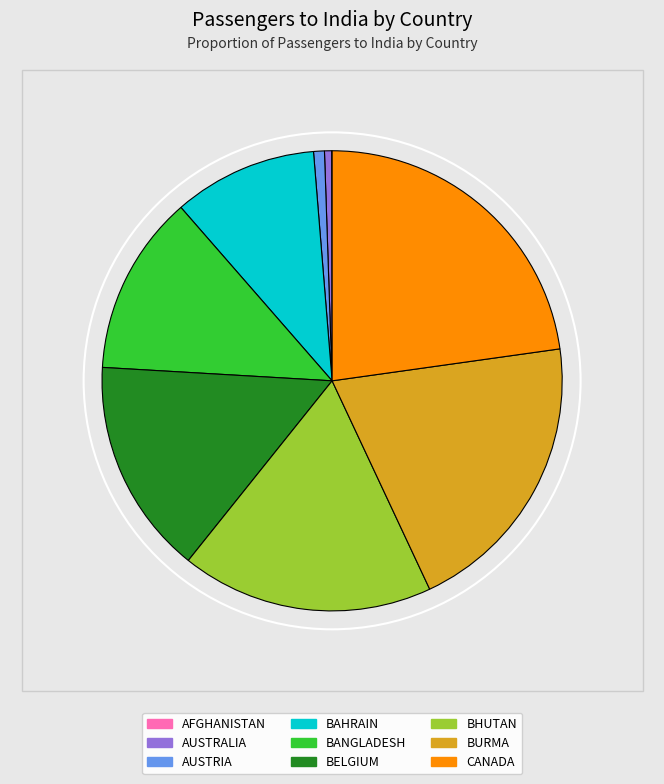

Which has a higher value, BELGIUM or BAHRAIN?

BELGIUM